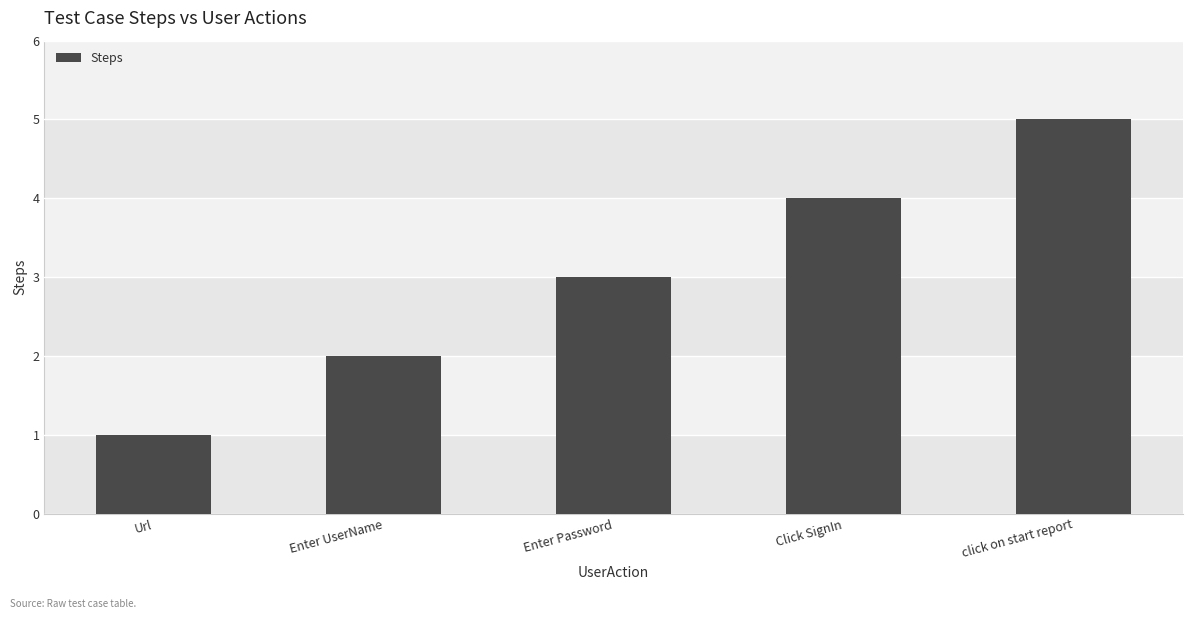

List the labels in order of value, smallest first.

Url, Enter UserName, Enter Password, Click SignIn, click on start report